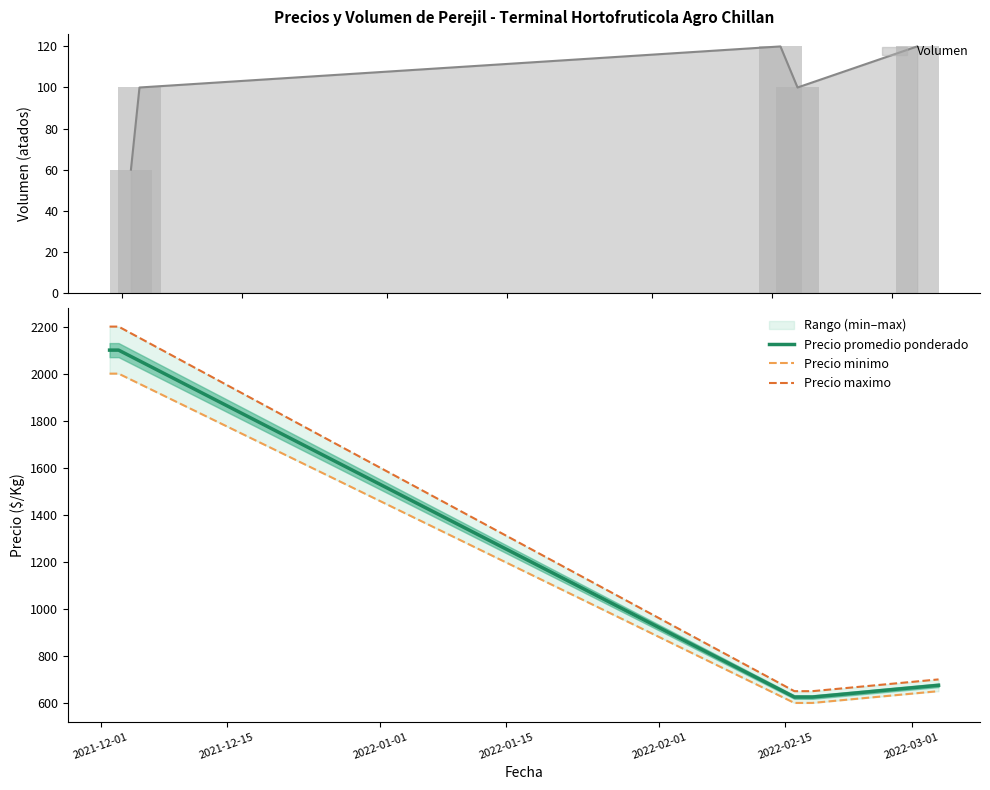

What position from the right is 2021-12-01?

5